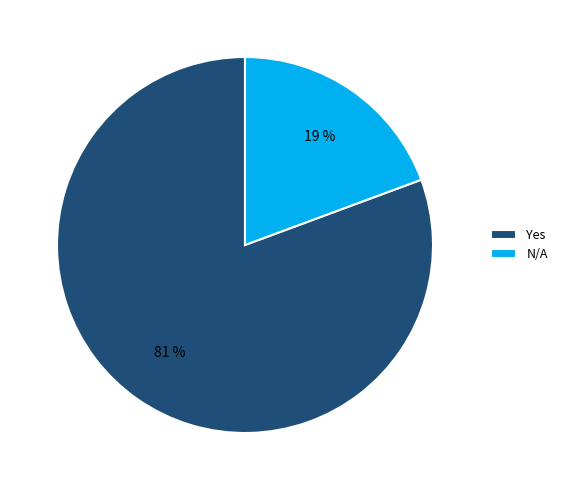

Combined, do N/A and Yes account for over 50%?

Yes